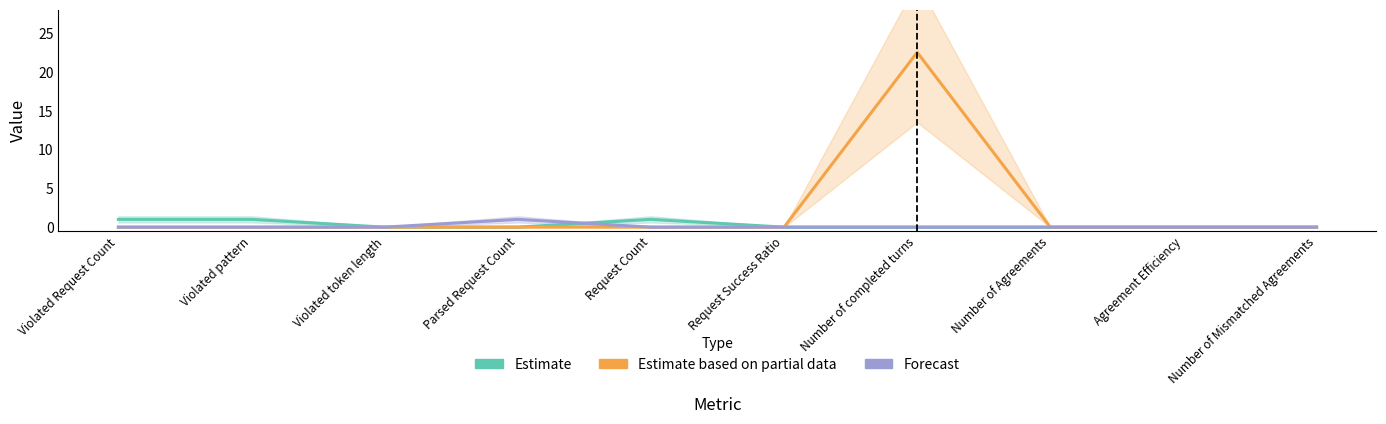

Where is the first local maximum for Forecast?

Parsed Request Count